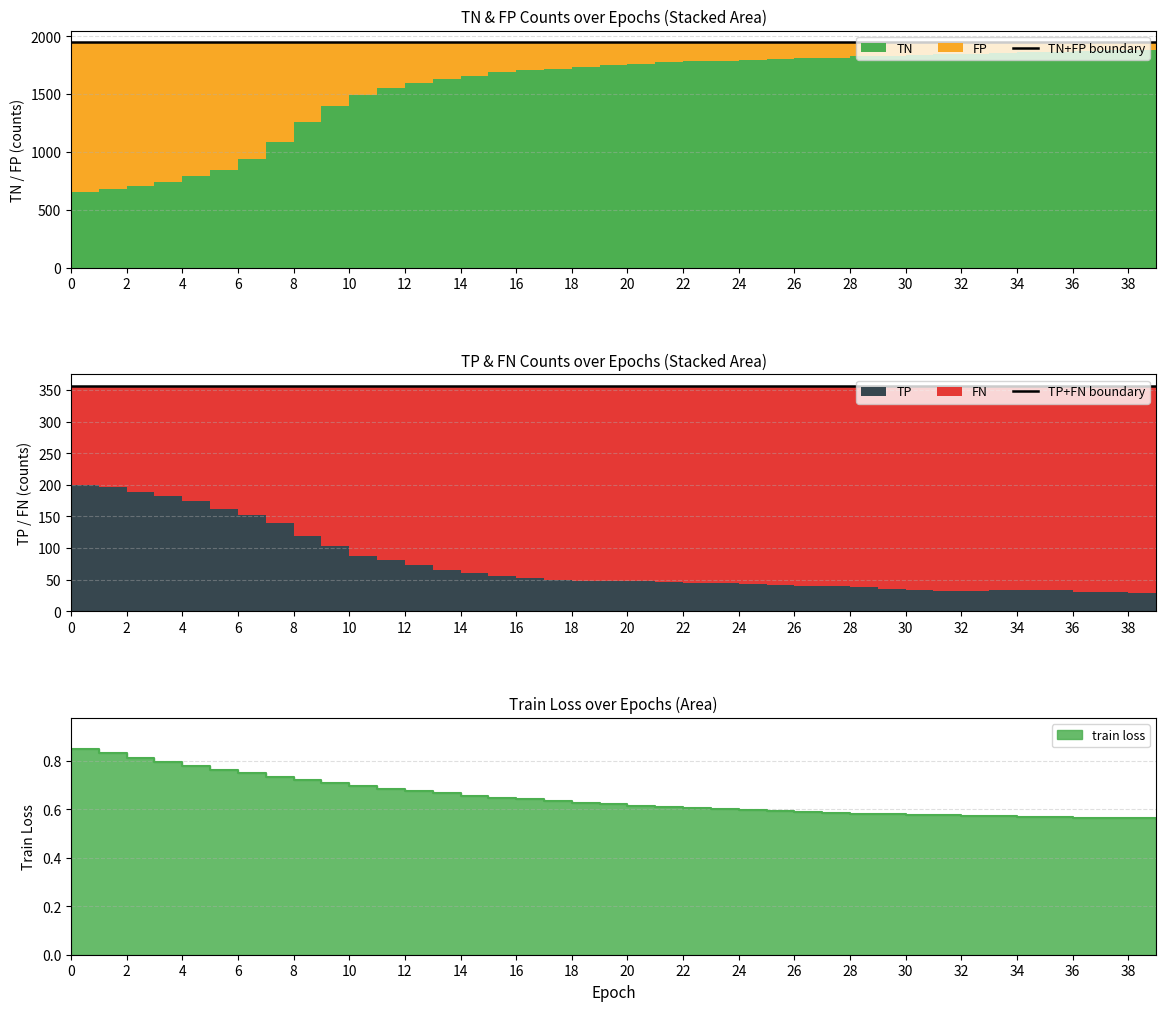

Rank the series at 18 from highest to lowest value.

TN+FP boundary, TP+FN boundary